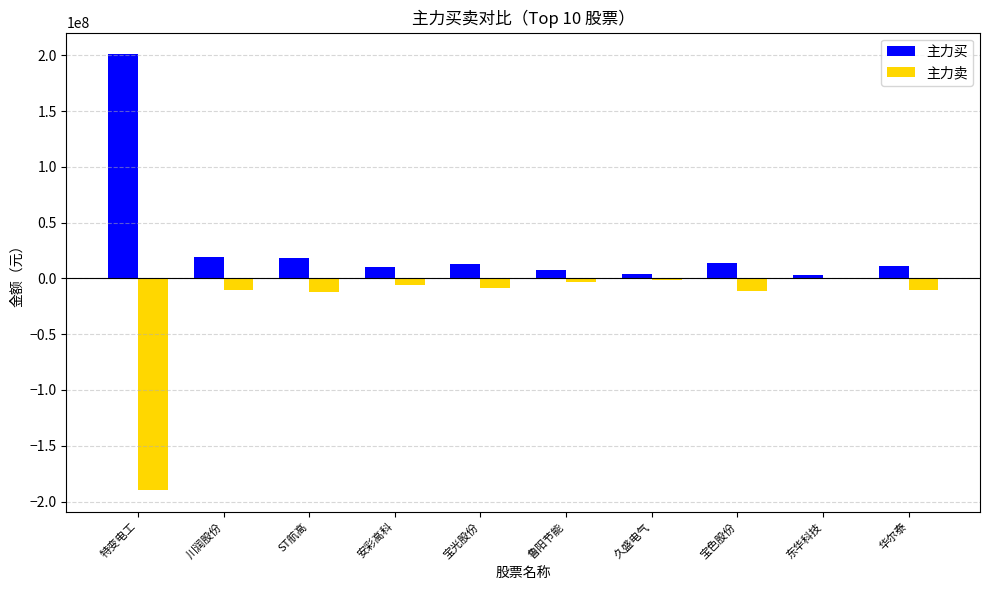

How many categories are shown in the chart?

10